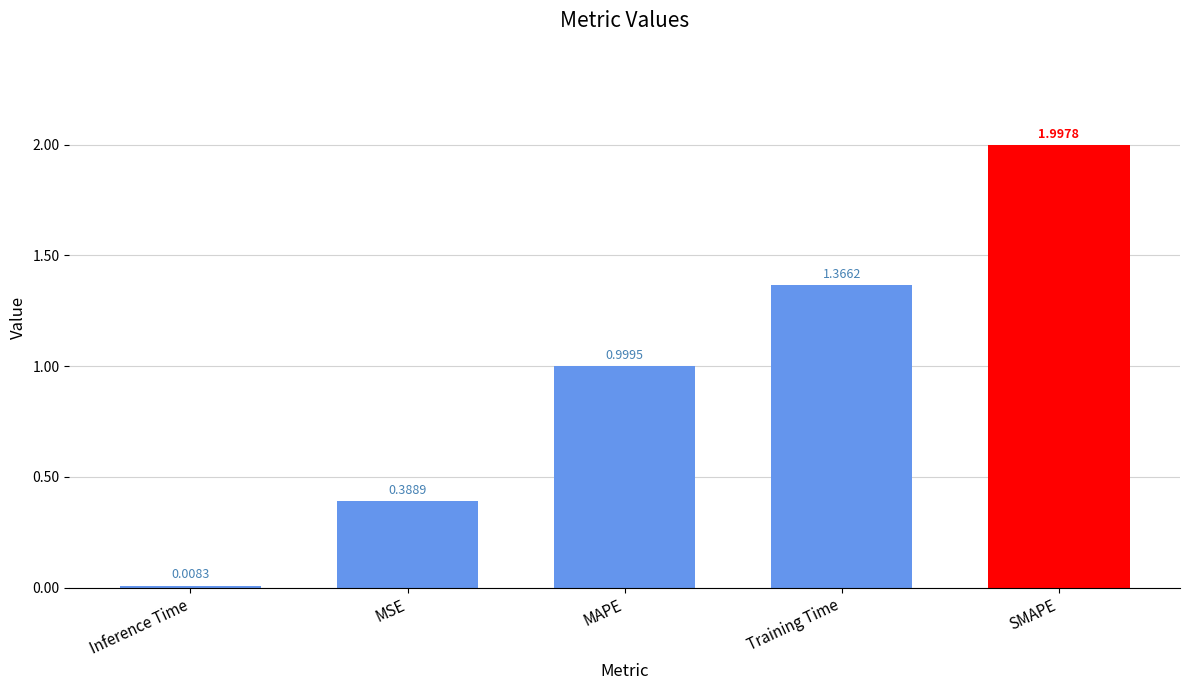

What is the average value?

1.0